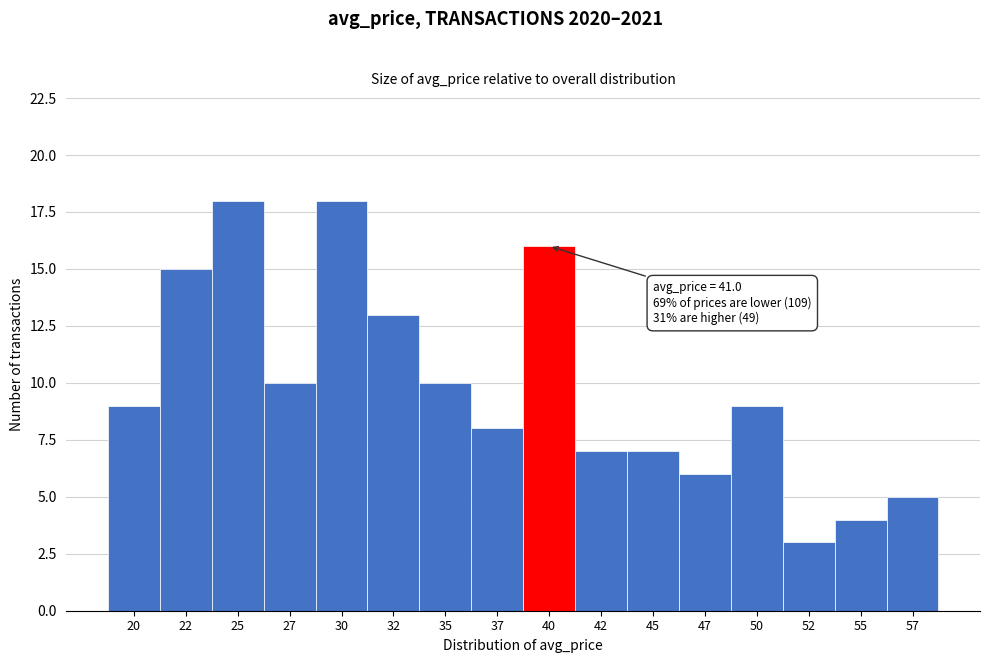

Reading left to right, extract all data points from this chart.

9	15	18	10	18	13	10	8	16	7	7	6	9	3	4	5